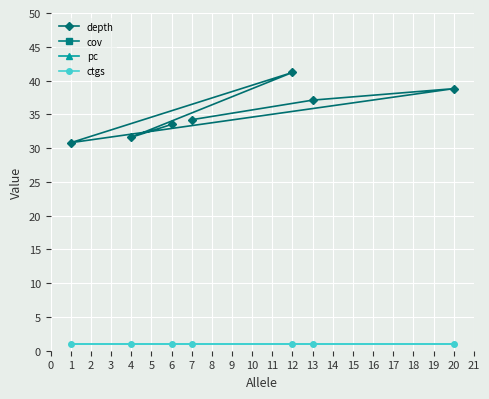

What is the value of the ctgs point at the 7th from the left?

1.0